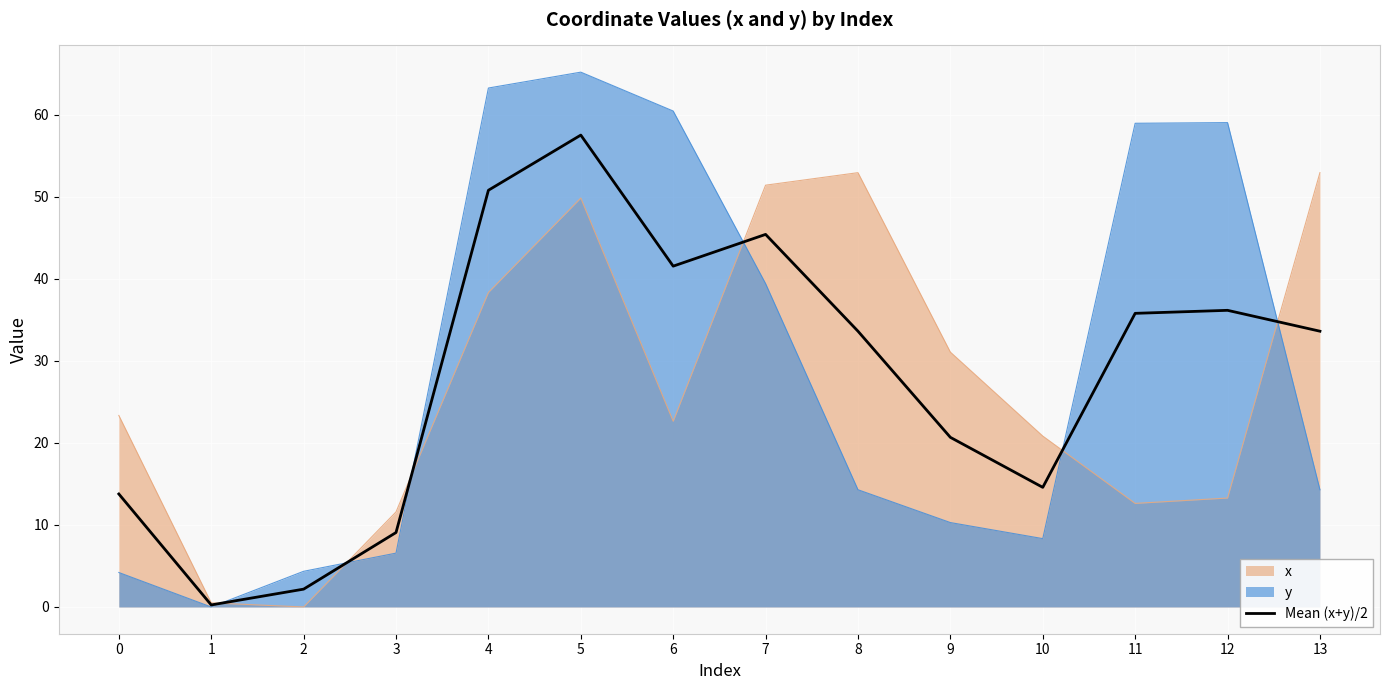

At which category does the data reach its first local peak?

5